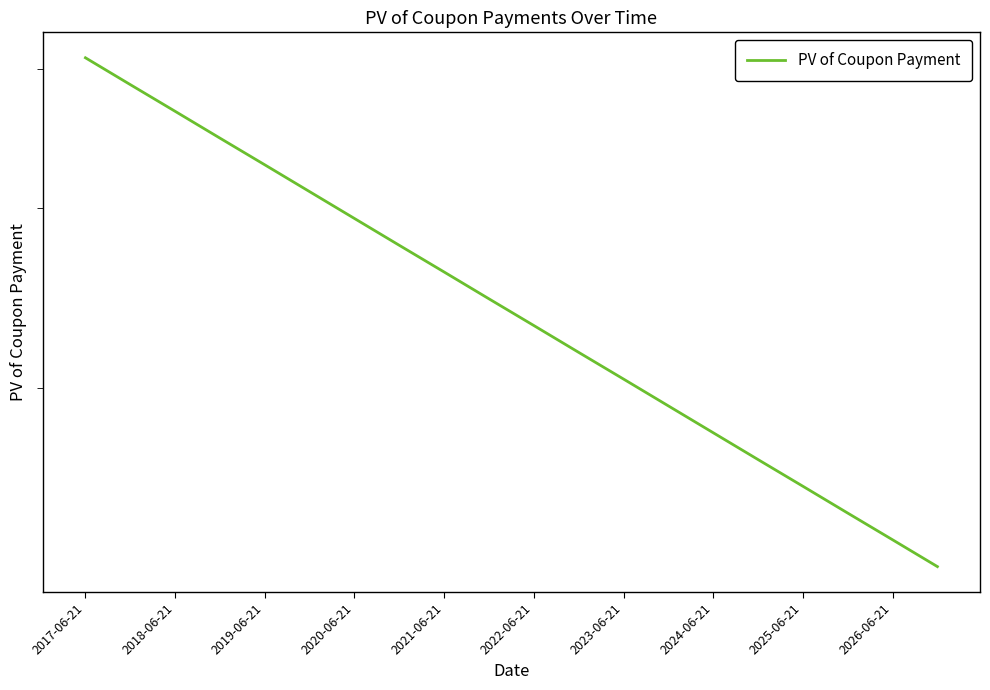

Reading left to right, what are all the values shown in this chart?

5.1	4.9	4.7	4.5	4.3	4.1	3.9	3.8	3.6	3.5	3.3	3.2	3.0	2.9	2.8	2.7	2.6	2.5	2.4	2.3